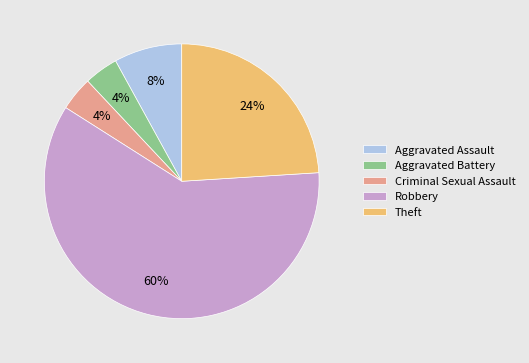

True or false: Robbery accounts for 53% of the total.

False